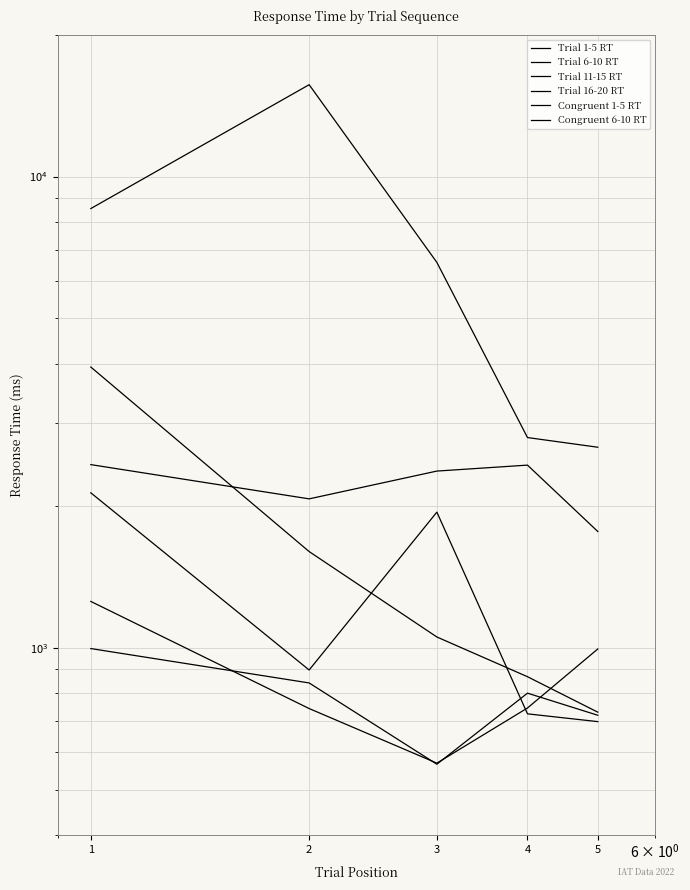

Read the Congruent 6-10 RT value at 5, to the nearest 10.

720